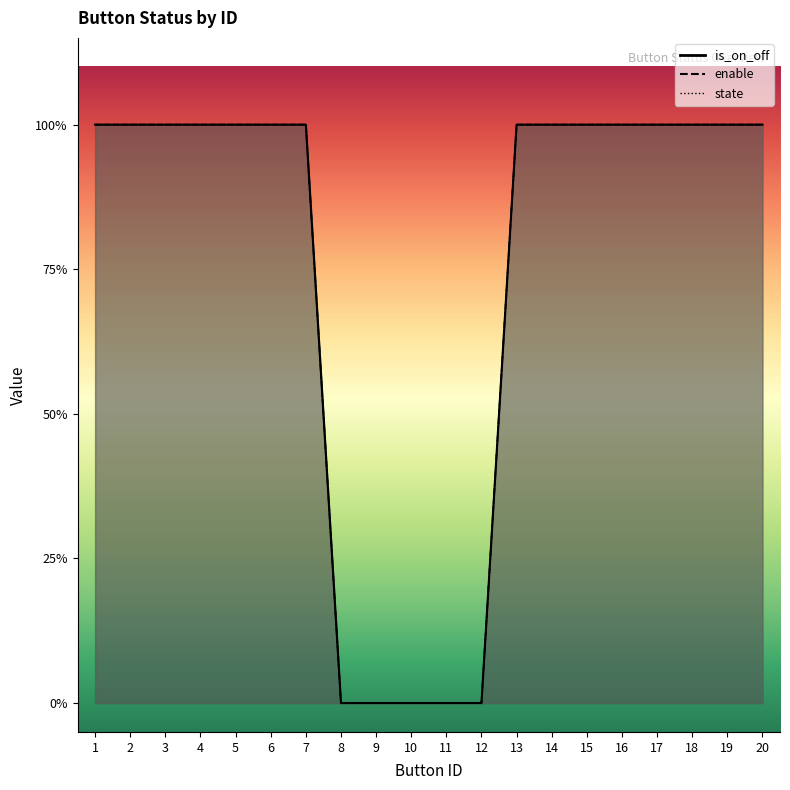

The enable series shows 0 at 12. True or false?

True